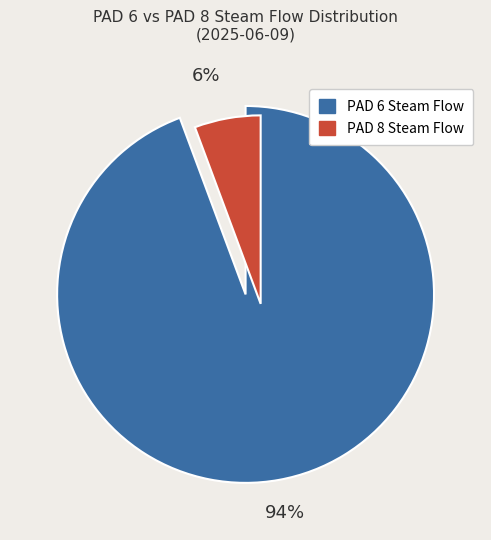

To the nearest percent, what is the average slice percentage?

50%